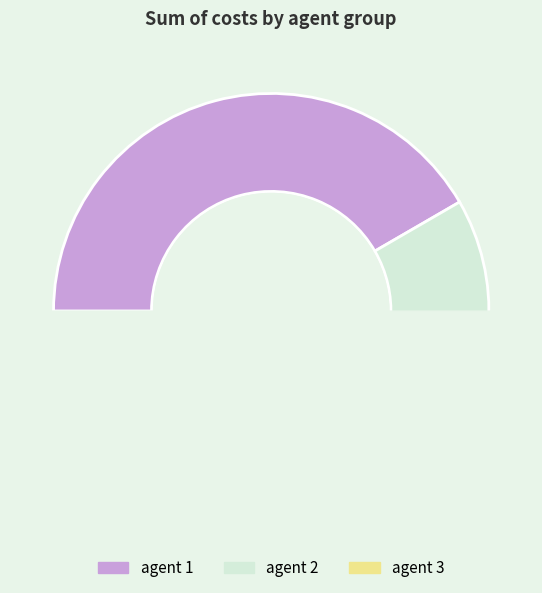

The 20 slice represents 2% of the pie. True or false?

True